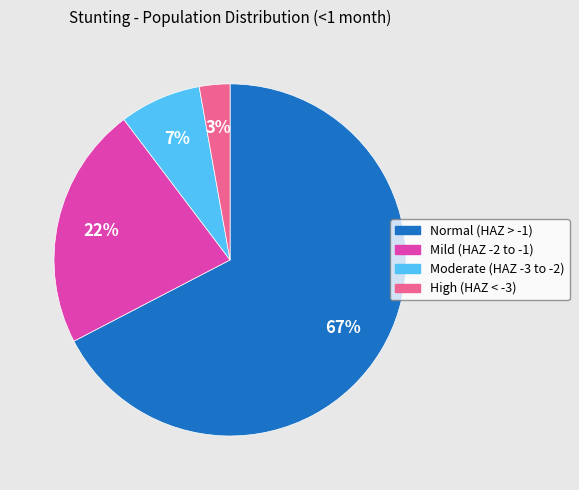

Is there a majority slice in this chart?

Yes